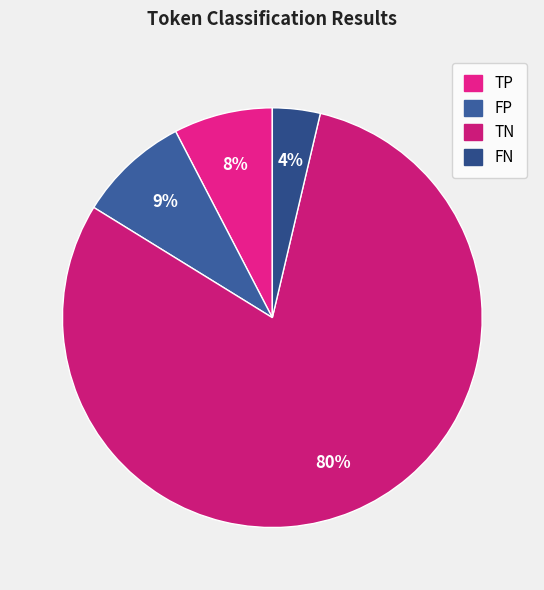

Rank the categories by value from lowest to highest.

FN, TP, FP, TN